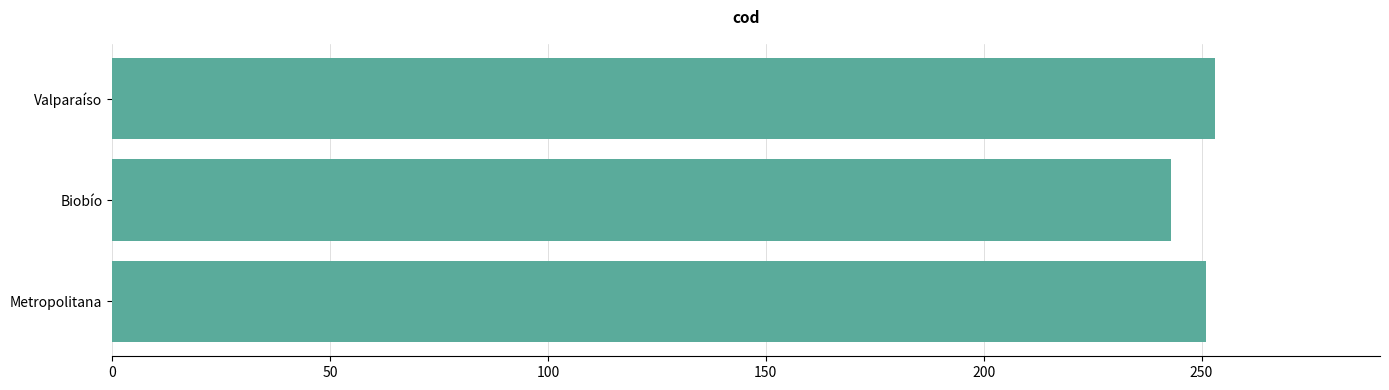

Reading top to bottom, what are all the values shown in this chart?

253	243	251